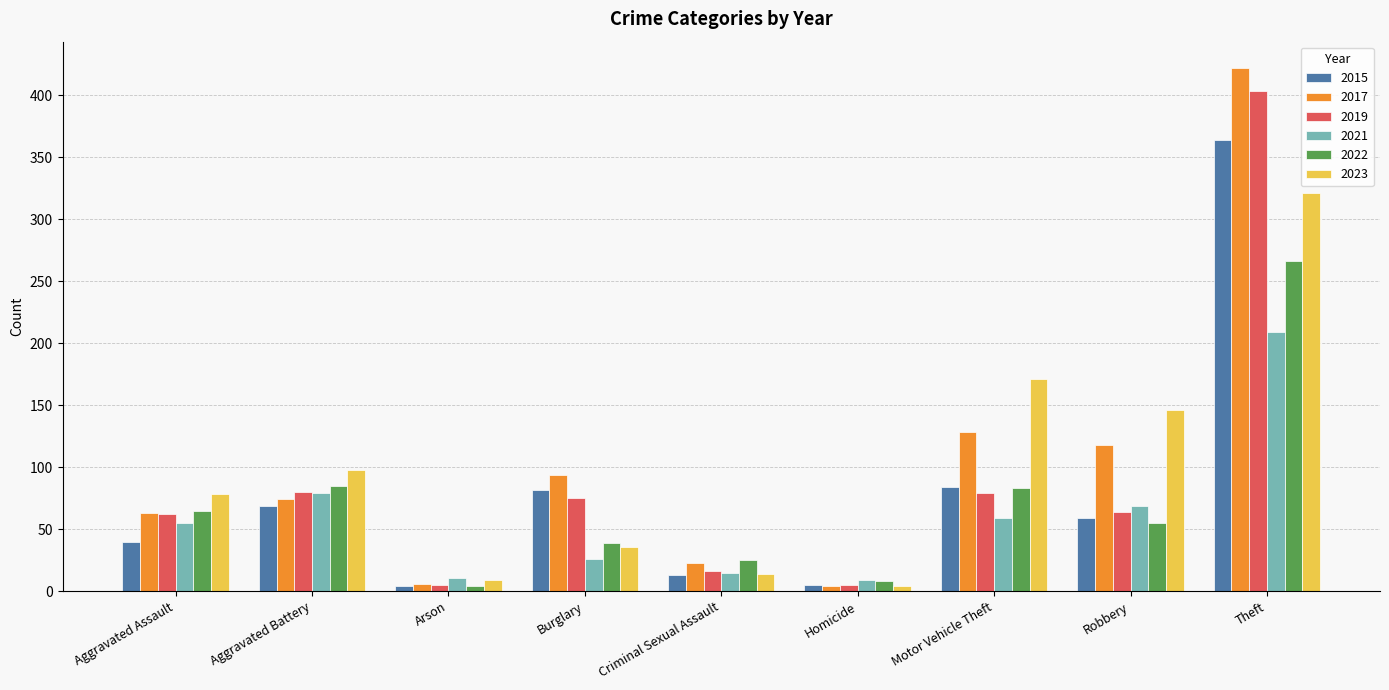

What is the difference between the 2022 values at Theft and Criminal Sexual Assault?

241